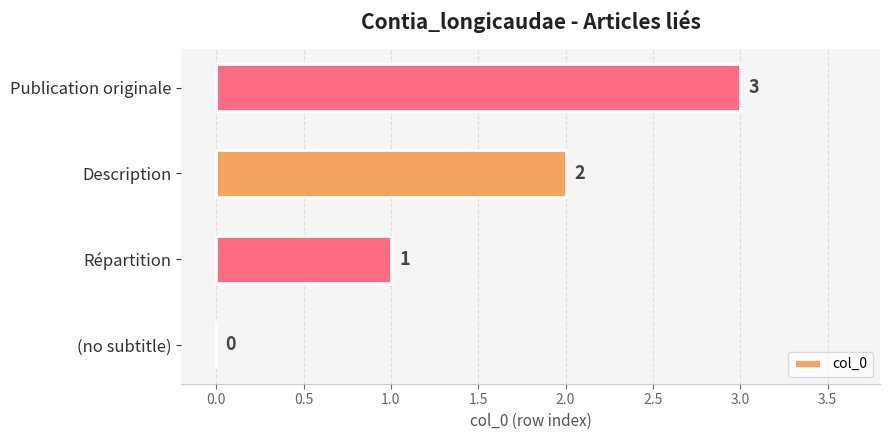

Read the value at Publication originale.

3